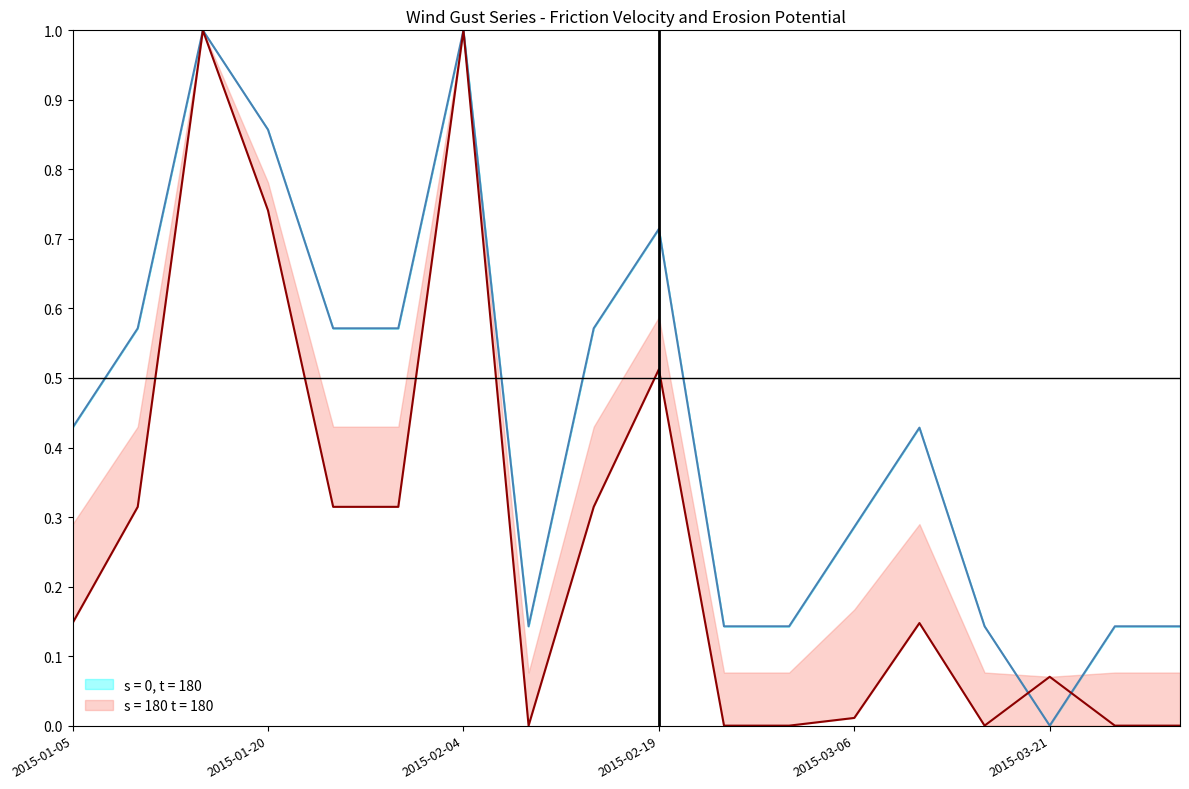

How many interior local valleys does the P 0.65 (norm) series have?

2